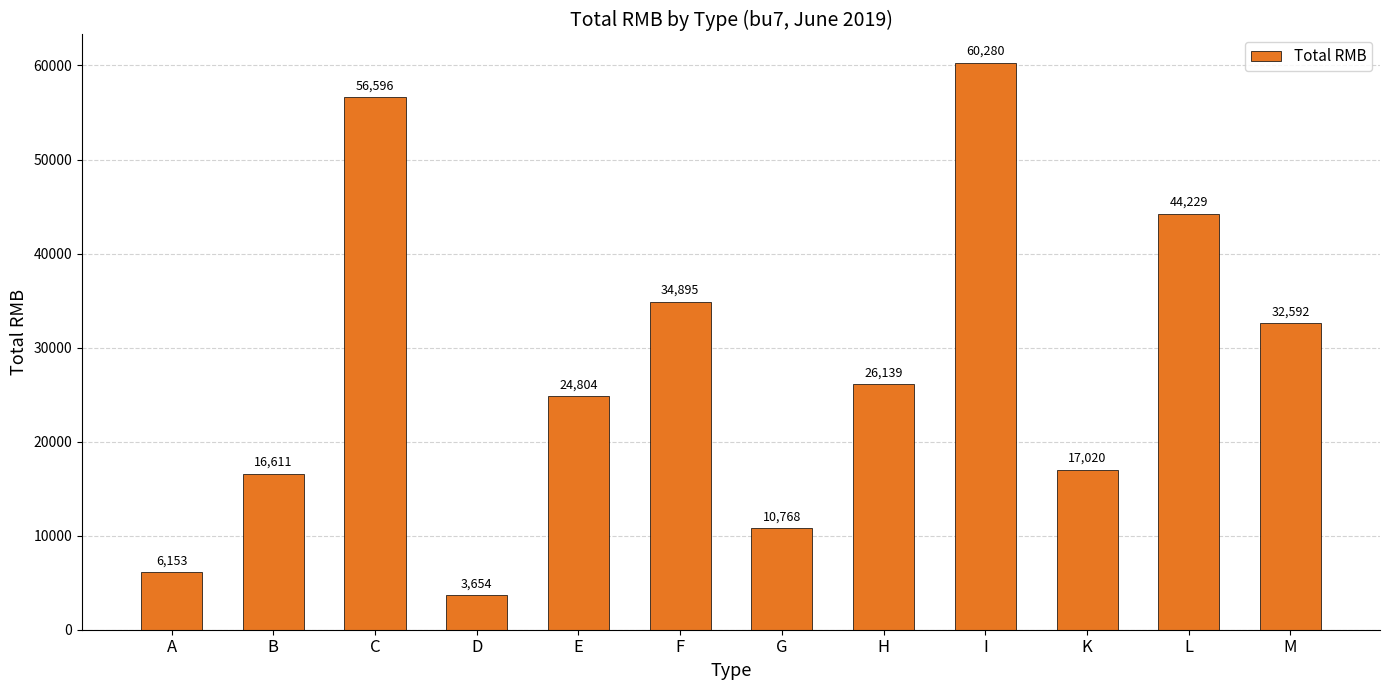

Rank the categories by value from lowest to highest.

D, A, G, B, K, E, H, M, F, L, C, I